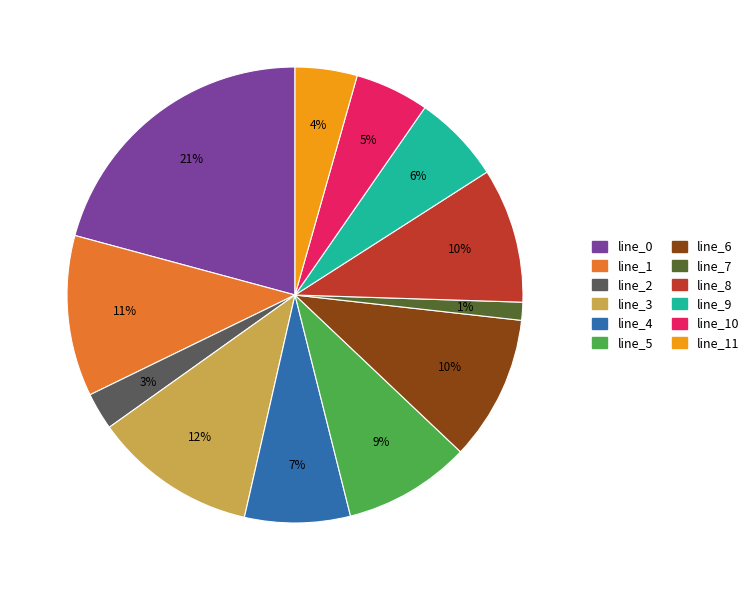

Is there any slice that represents more than half of the pie?

No